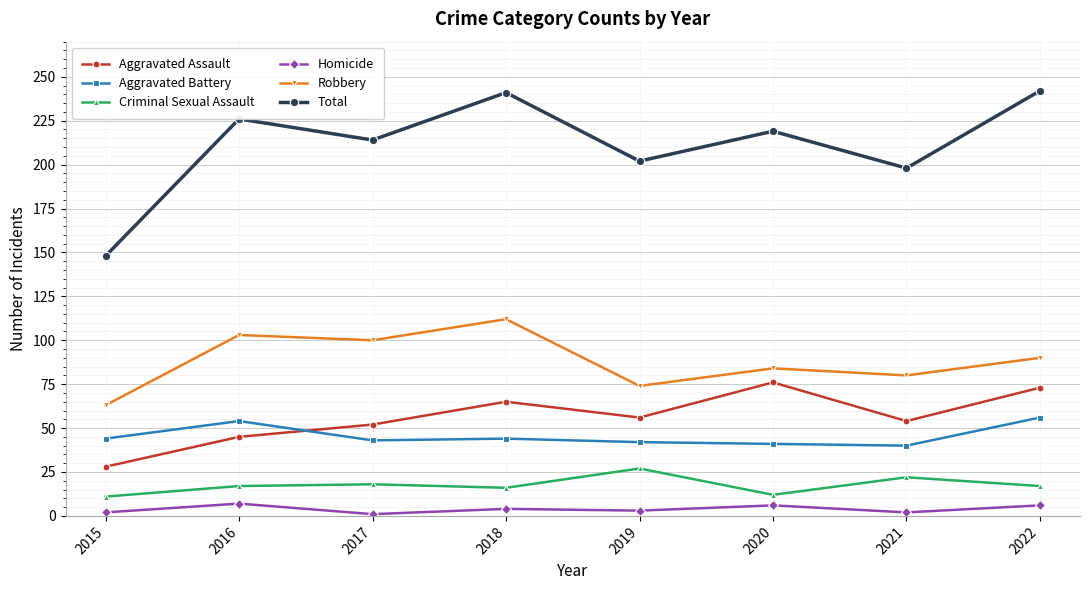

The Robbery series shows 111 at 2019. True or false?

False